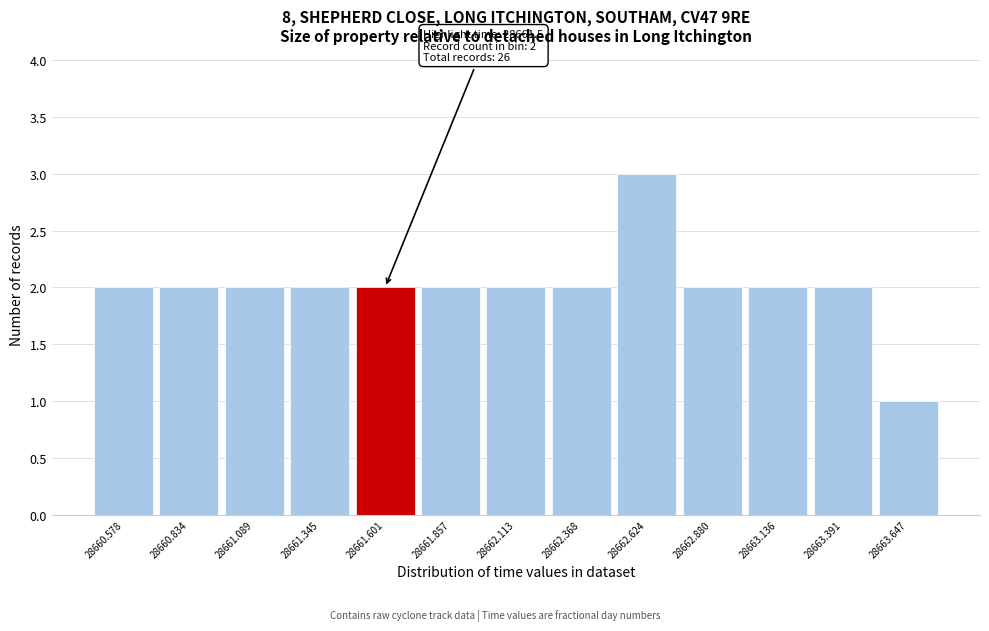

Which range on the x-axis has the tallest bar?

28662.50 to 28662.75